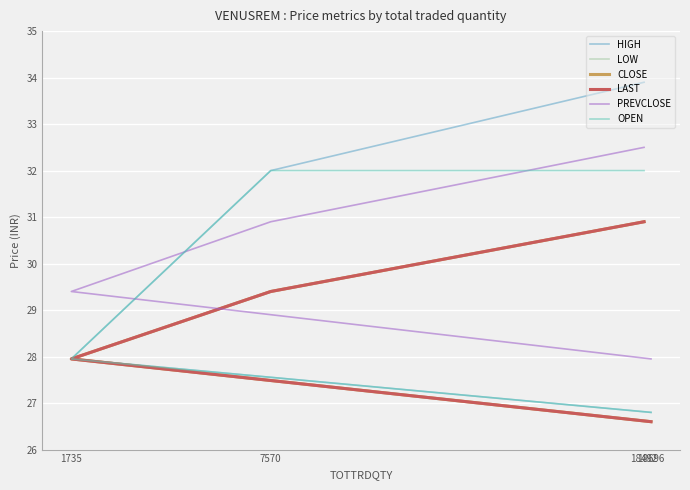

What is the difference between the highest and lowest values at 7570?

2.6